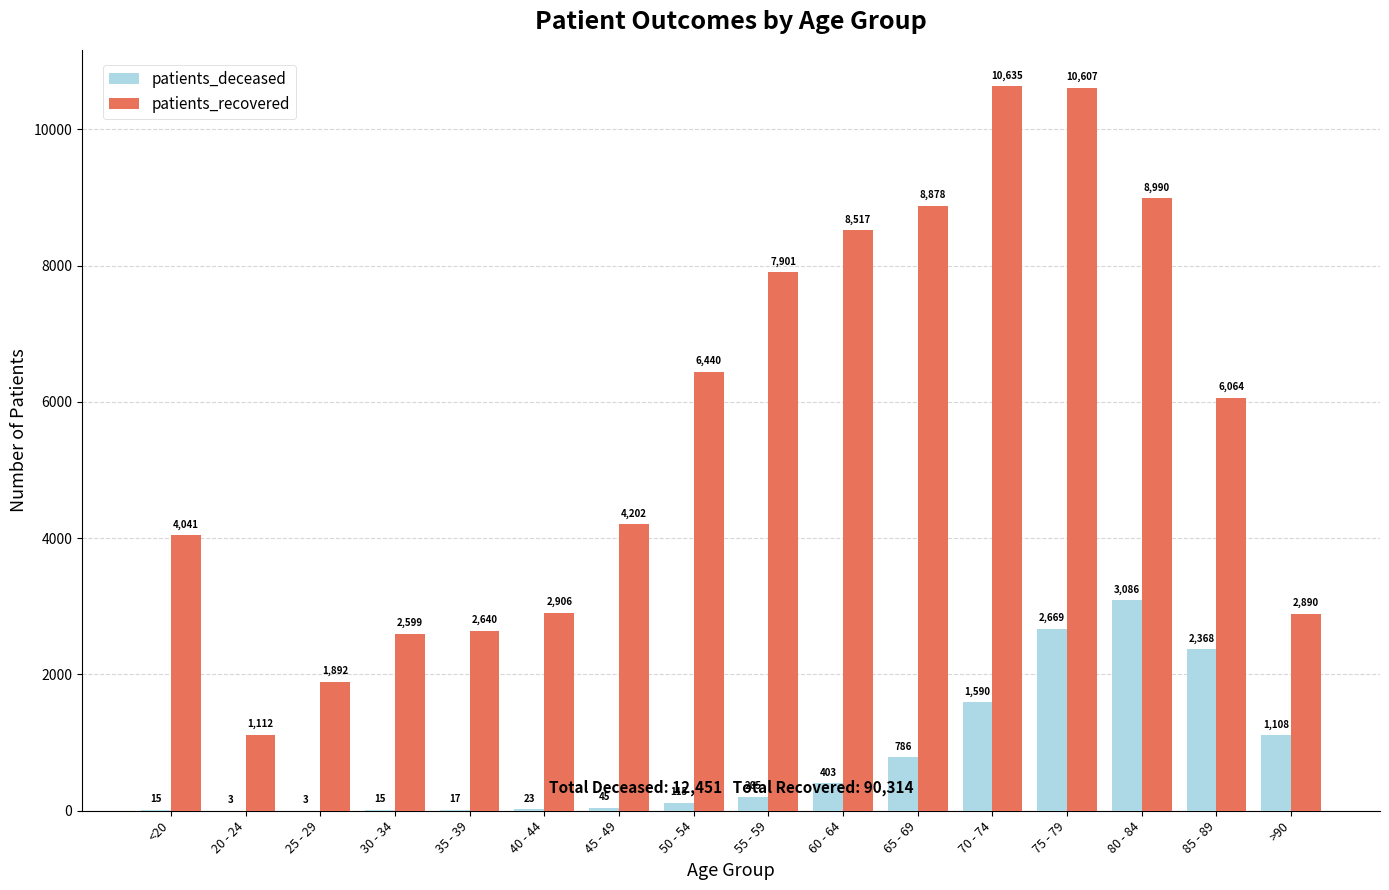

What is the sum of the patients_deceased values at 75 - 79 and <20?

2684